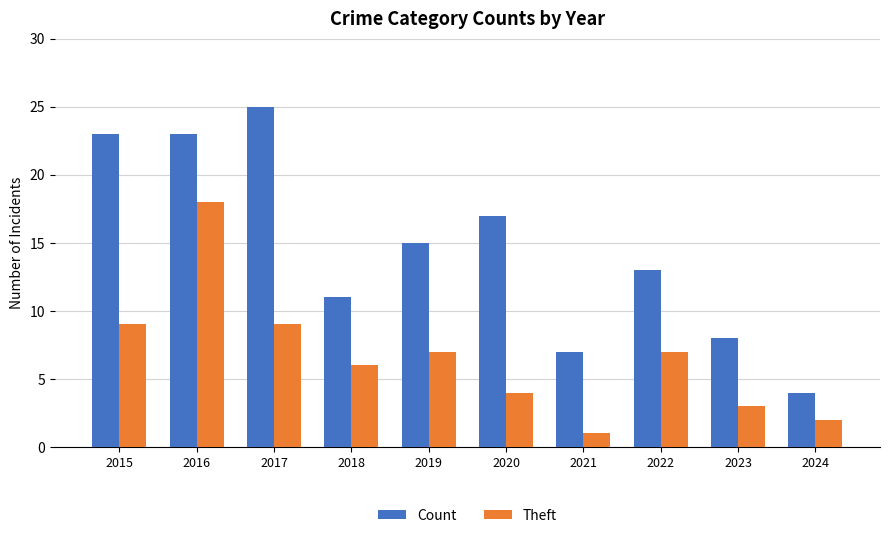

The Count series shows 11 at 2018. True or false?

True